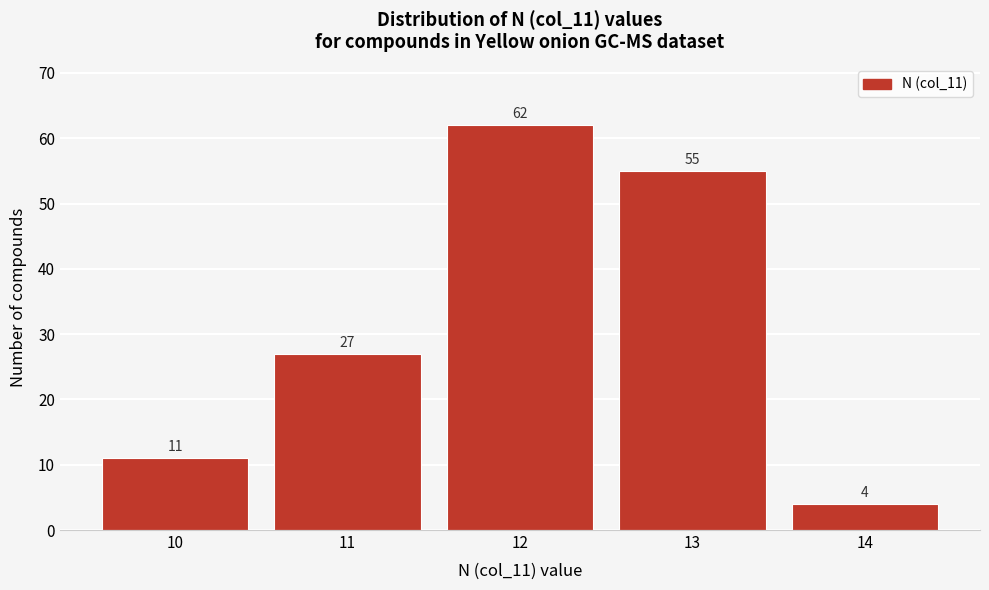

Reading right to left, list all the values displayed in this chart.

4	55	62	27	11